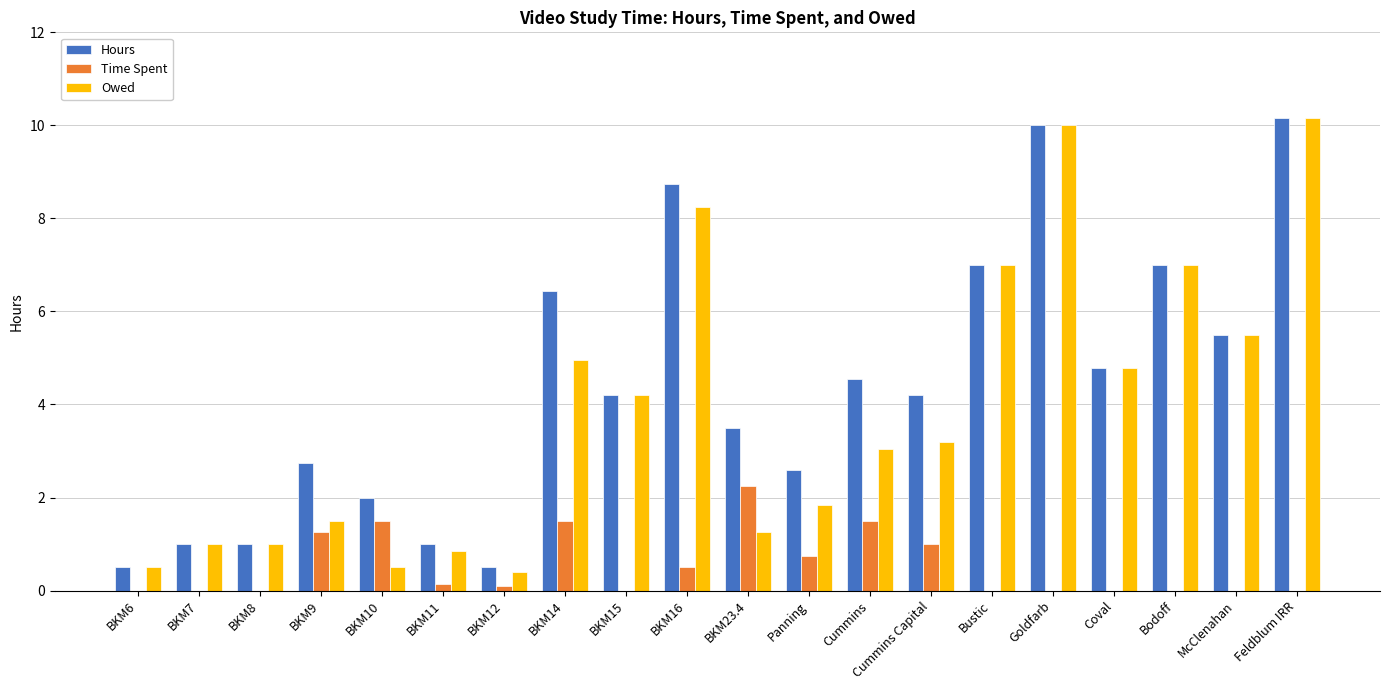

Is it true that Time Spent equals 0.0 at Feldblum IRR?

True